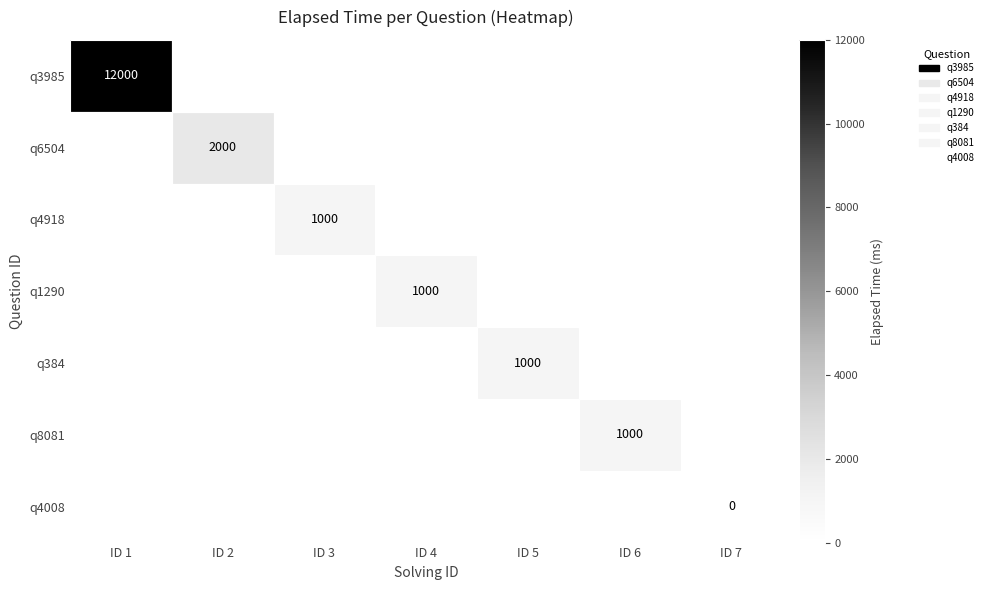

The value of q3985 at ID 1 is 12000. True or false?

True